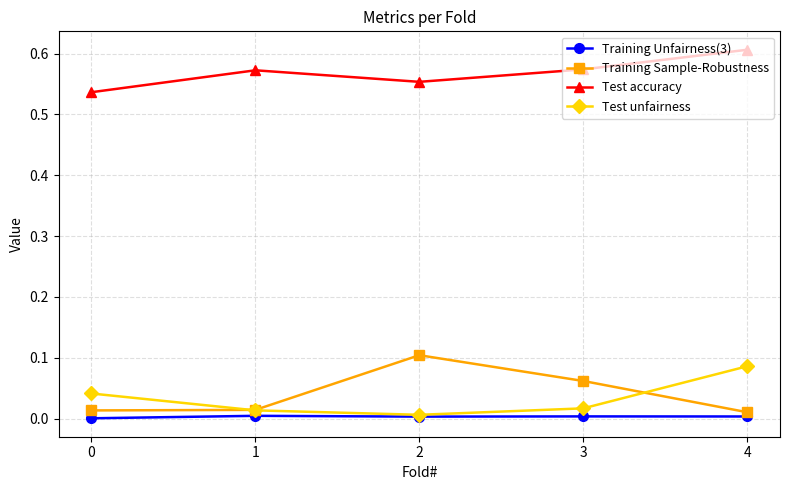

Which series has the widest spread of values?

Training Sample-Robustness